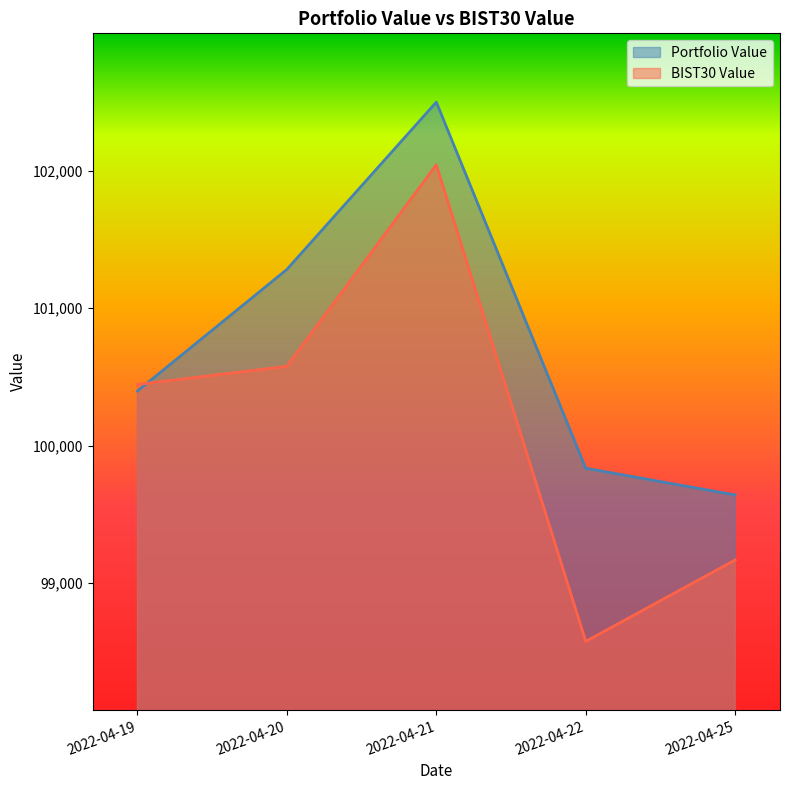

True or false: BIST30 Value has a value of 100445.6 at 2022-04-19.

True